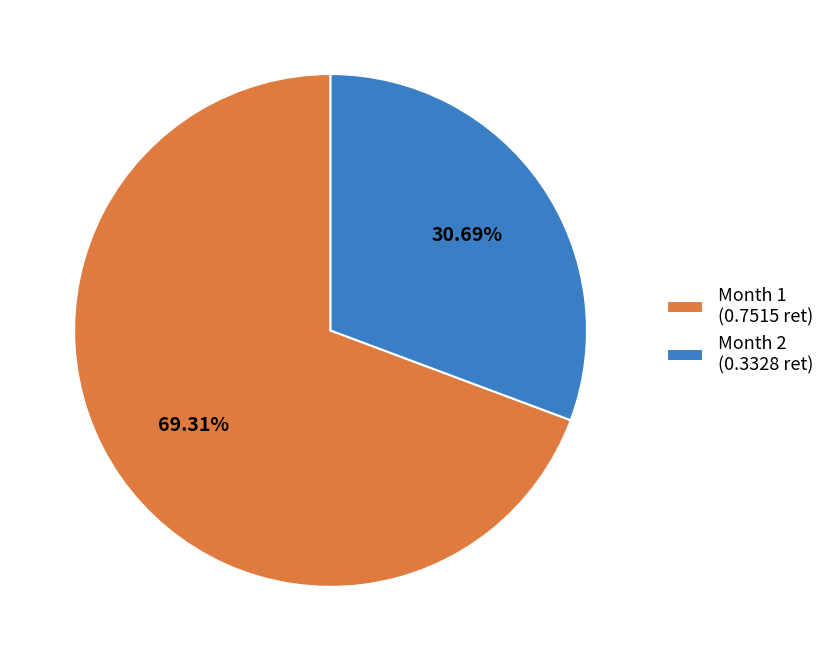

Is the sum of Month 1 (0.7515 ret) and Month 2 (0.3328 ret) greater than half?

Yes